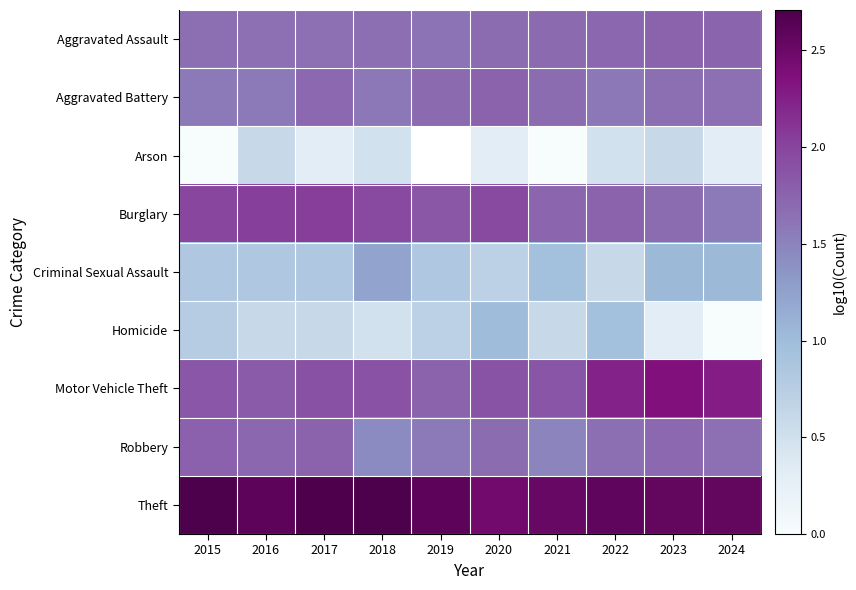

Is it true that Aggravated Battery equals 1.6 at 2018?

True